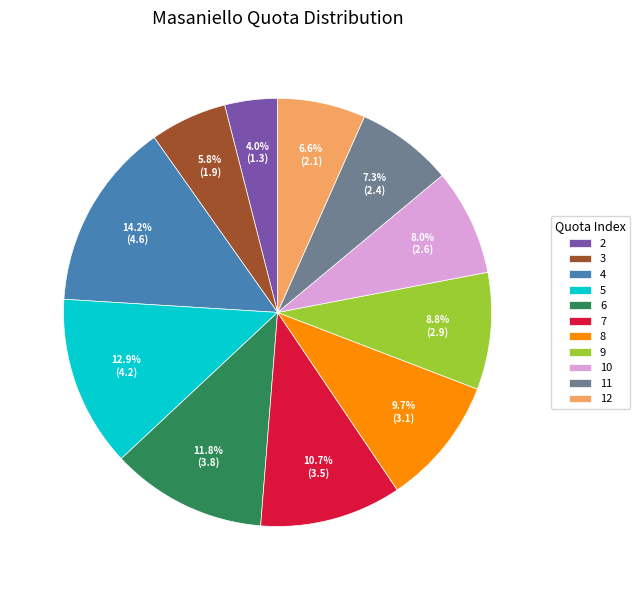

Which slice is the smallest?

2